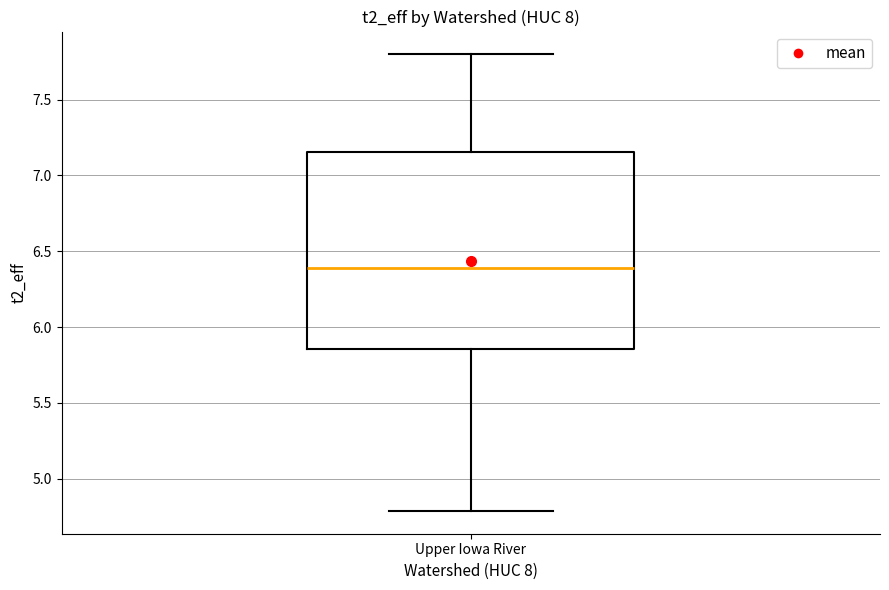

Read this box plot against the y-axis: the position of the median line, the range covered by the box, and the ends of both whiskers. The values are not printed on the chart, so give them approximately, as read against the axis.

median 6.40, box 5.85 to 7.15, whiskers 4.80 to 7.80